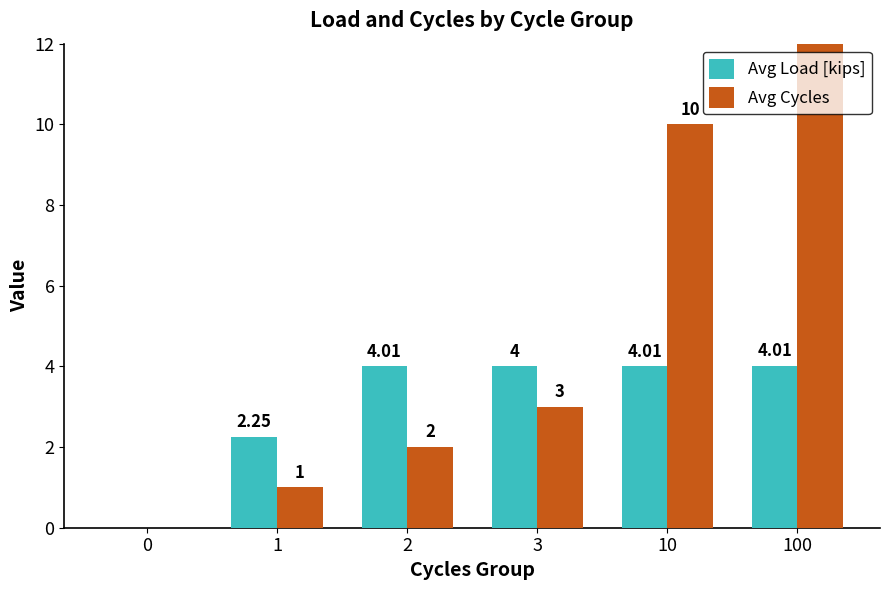

The Avg Load [kips] series shows 2.7 at 0. True or false?

False